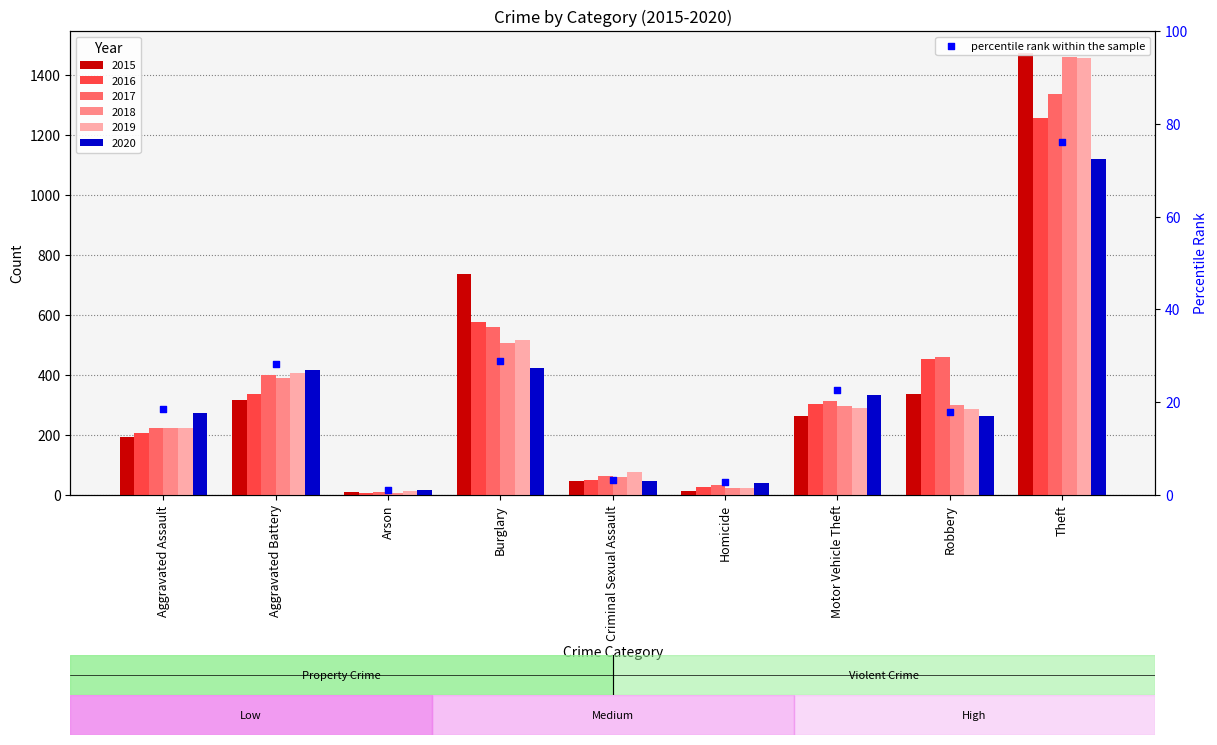

What is the change in value from Aggravated Battery to Theft?

+47.8